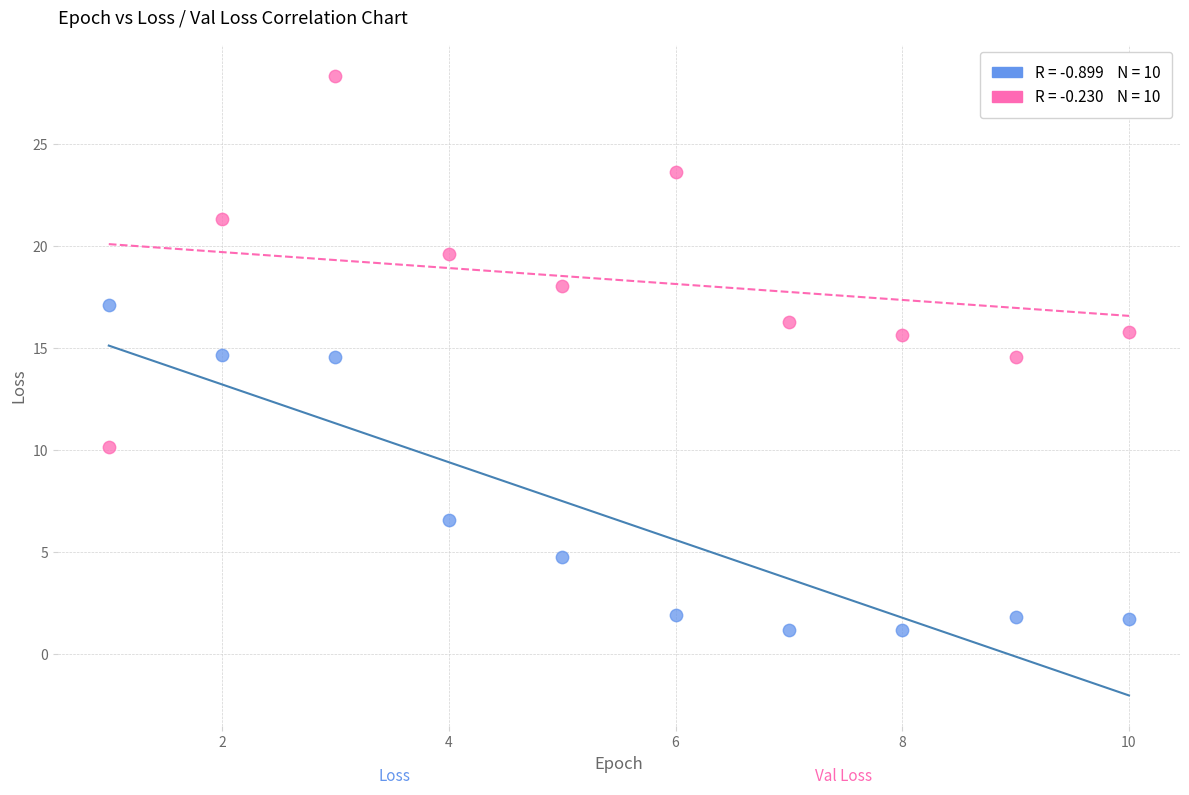

Across all data points, what is the range of Y values (max minus min)?

27.2